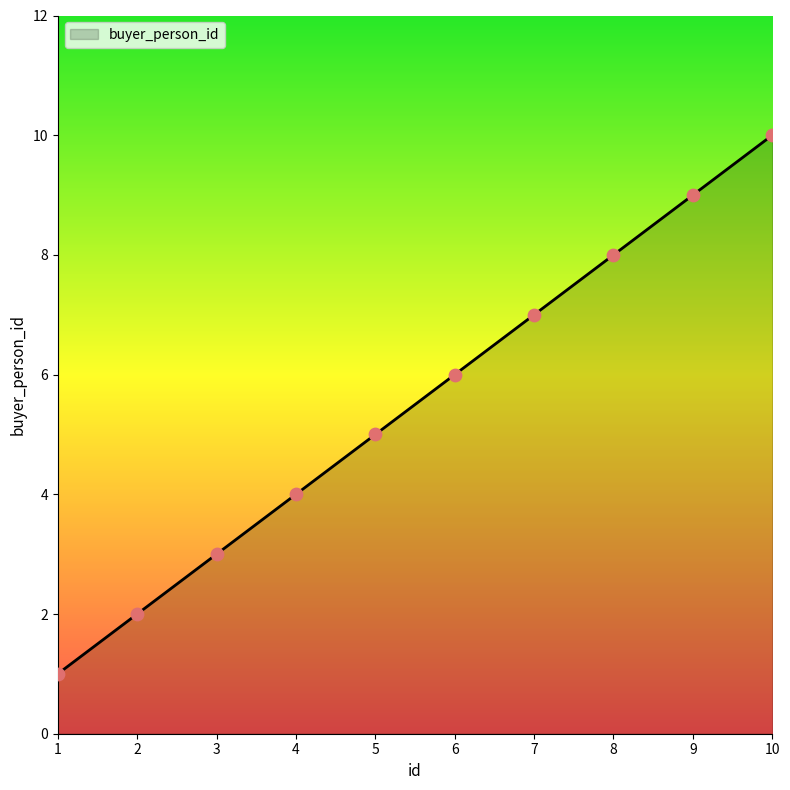

Approximately how many times larger is the value at 4 compared to 1?

4.0